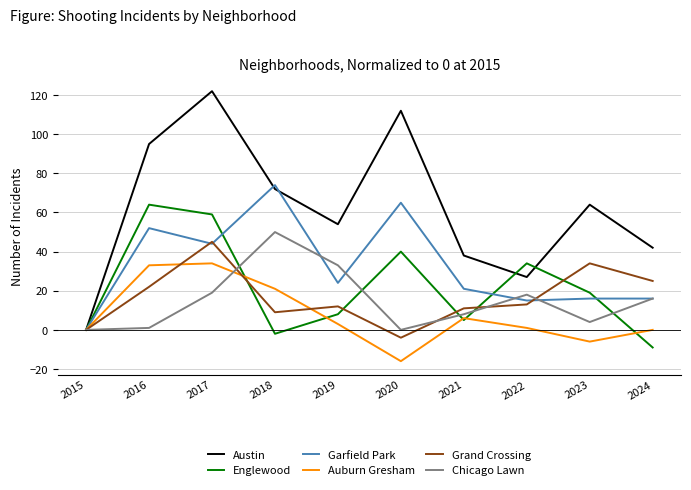

Where is the first local minimum for Auburn Gresham?

2020